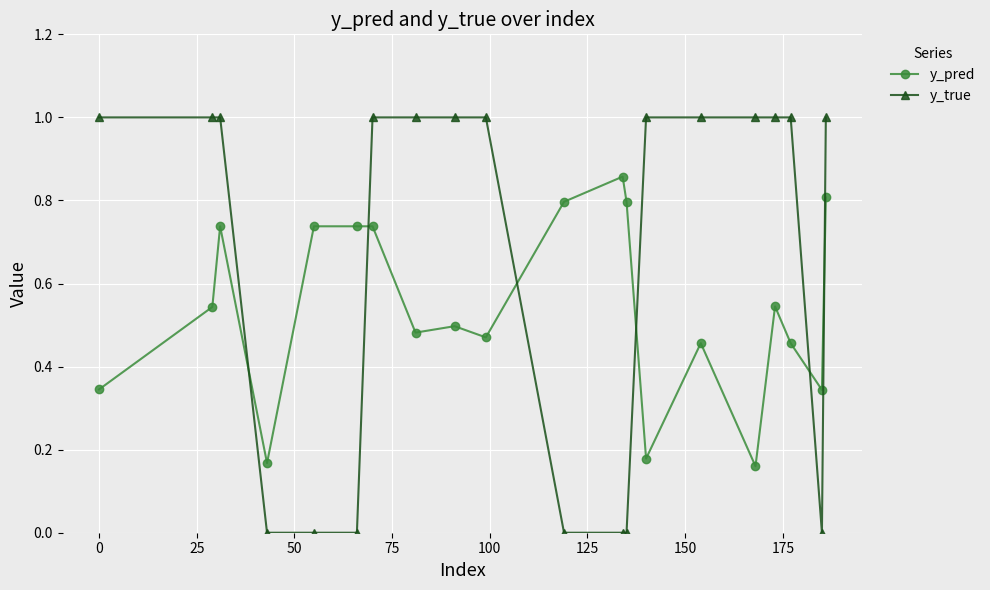

How many intersections are there between y_pred and y_true?

6